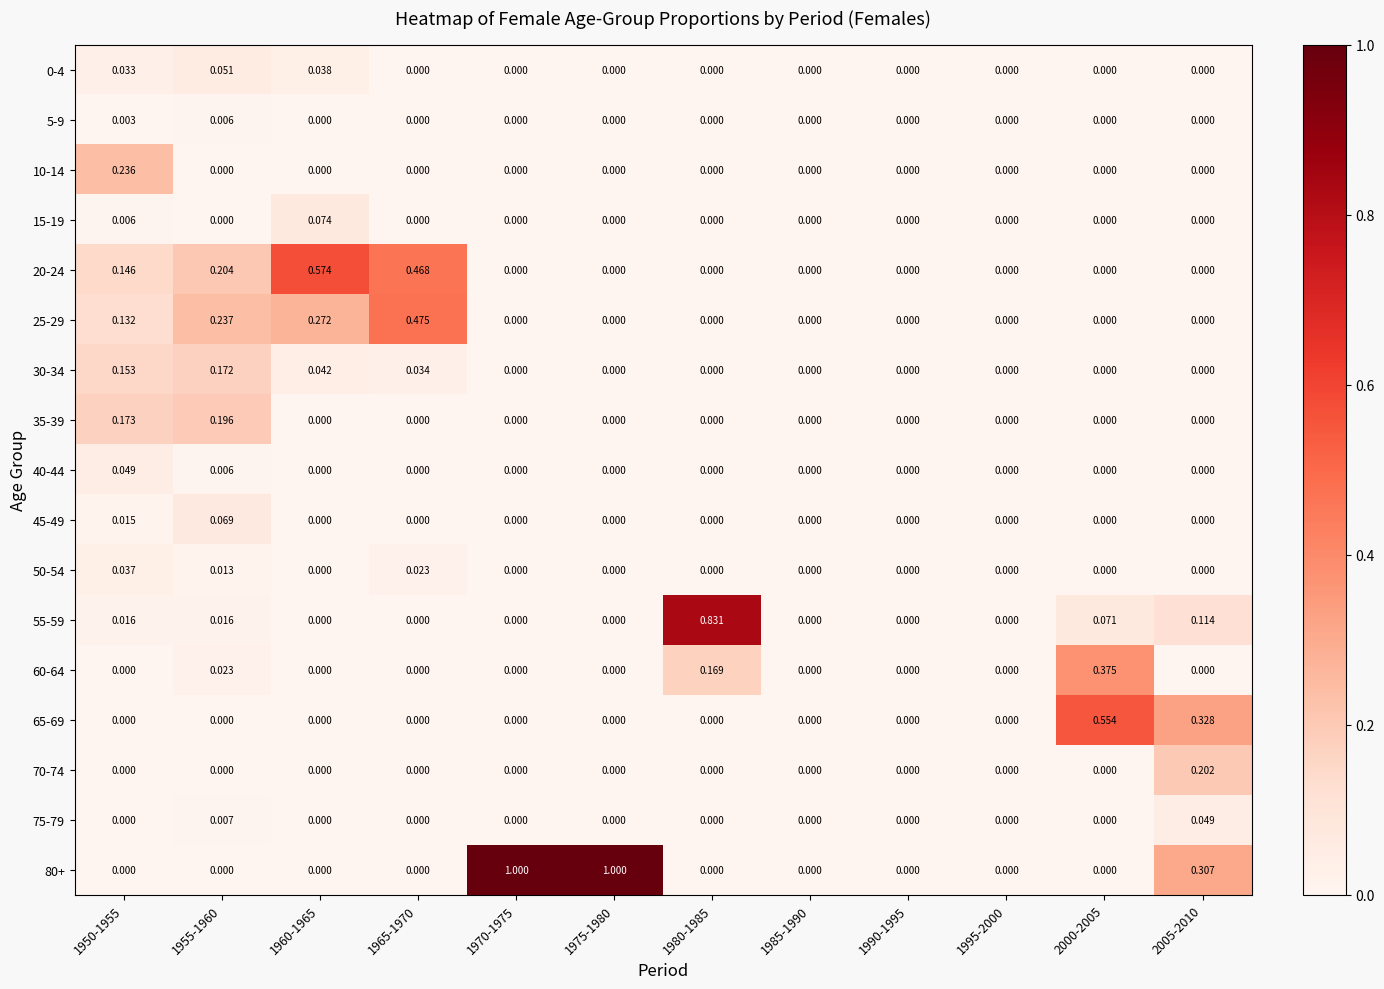

Is the value of 10-14 at 1985-1990 greater than the value of 5-9 at 1950-1955?

No